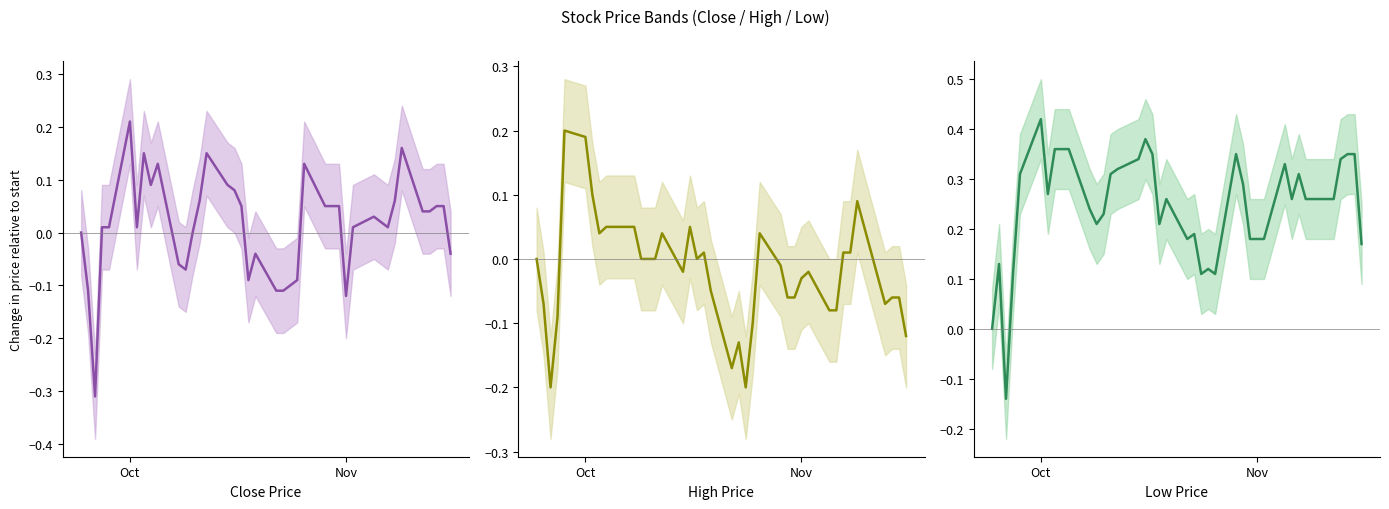

How many categories are shown in the chart?

40